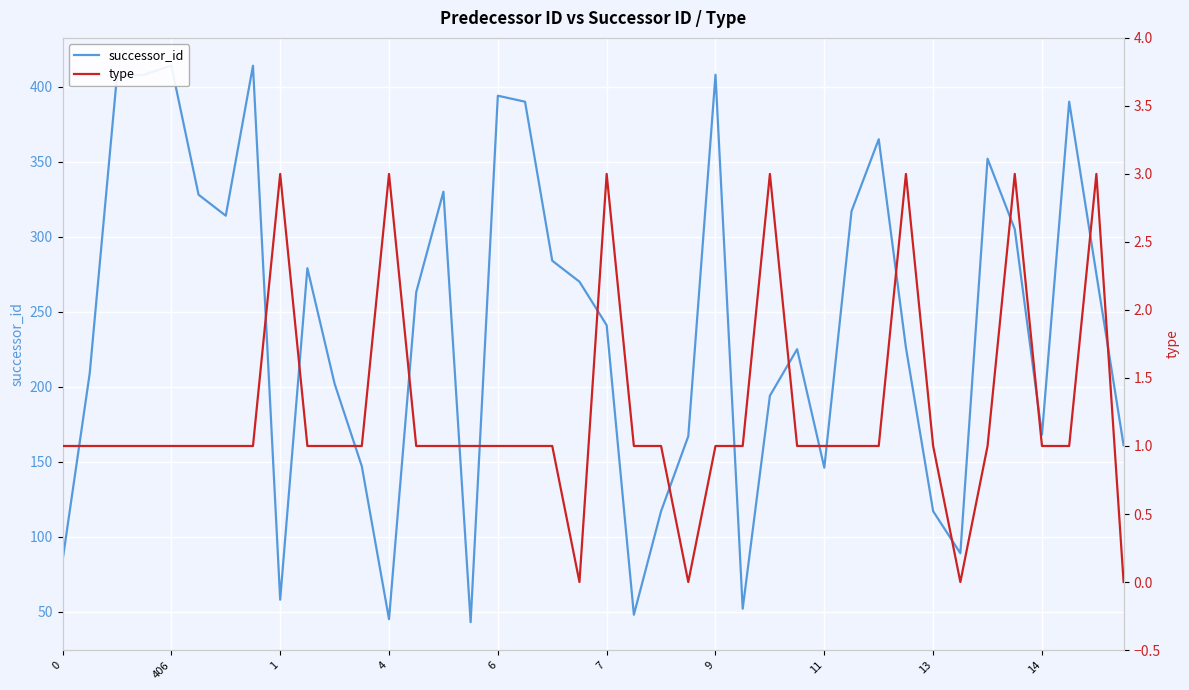

Rank the series by their maximum value, from highest to lowest.

successor_id, type